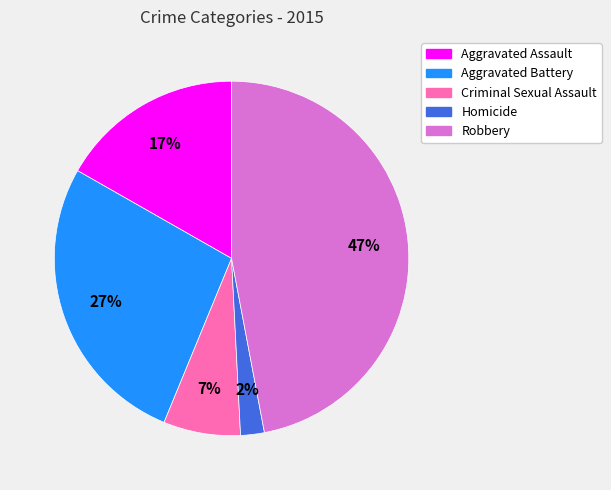

What percentage is the Homicide slice, to the nearest percent?

2%